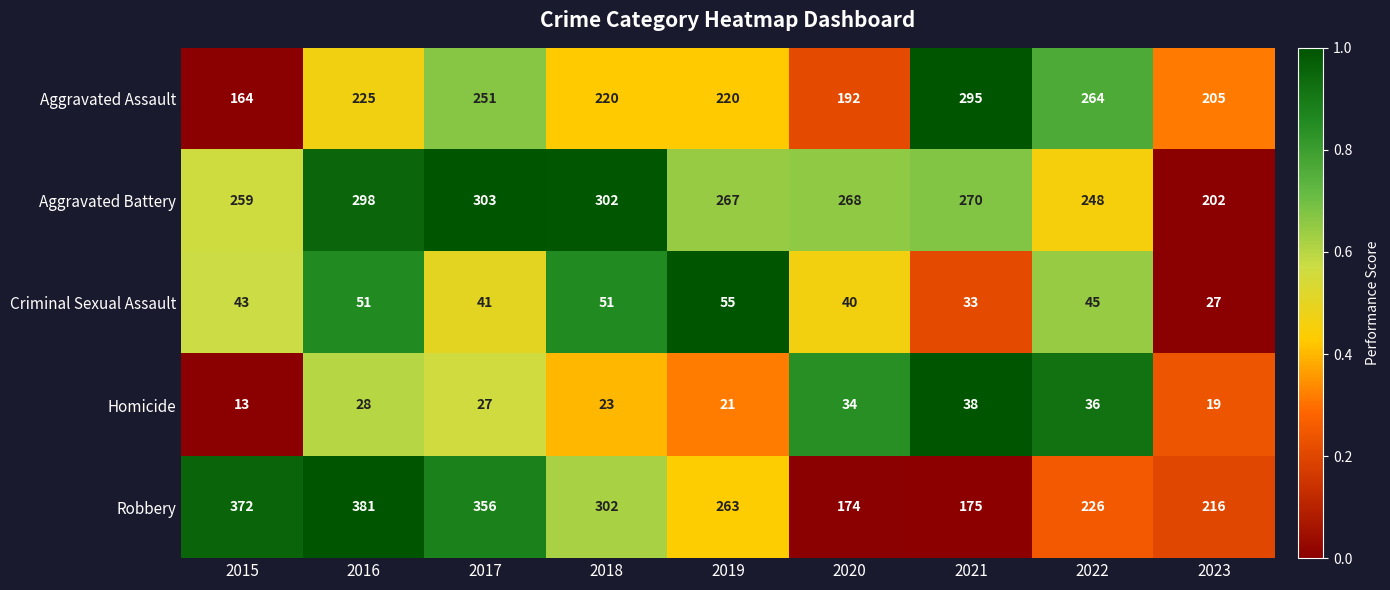

True or false: Aggravated Assault has a value of 199 at 2021.

False